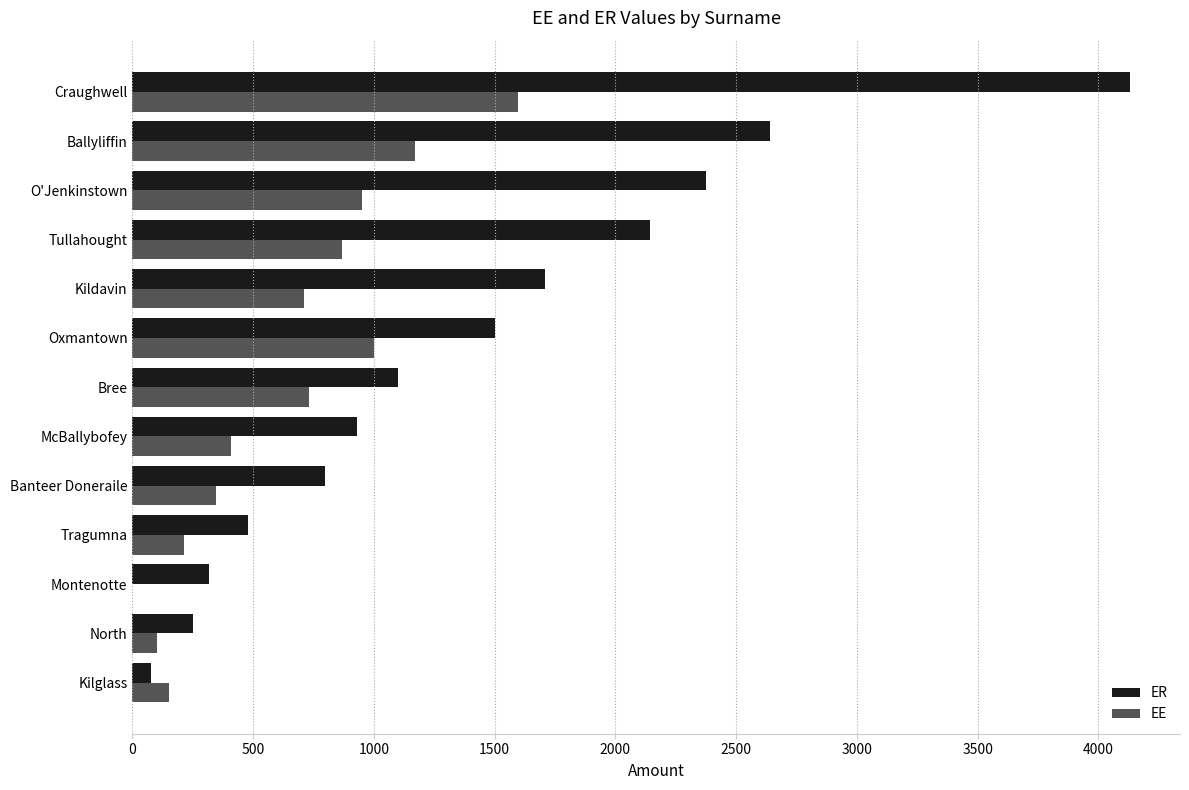

Between McBallybofey and O'Jenkinstown, which series saw the biggest shift?

ER